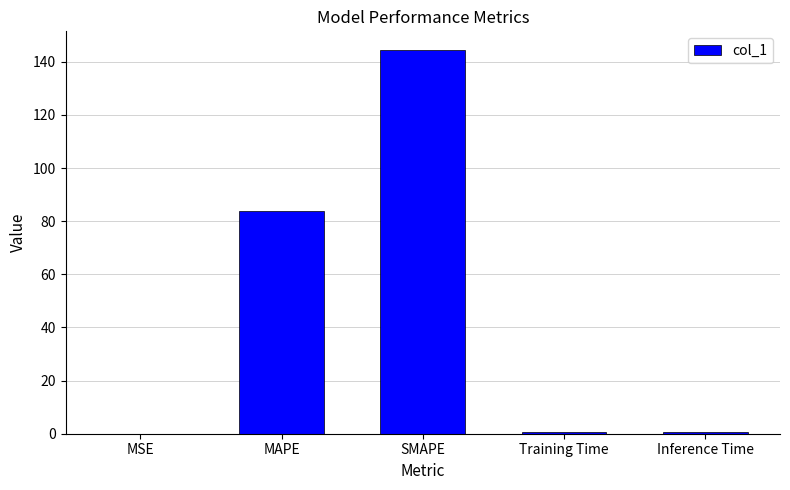

Reading left to right, extract all data points from this chart.

0.1	83.8	144.3	0.8	0.8